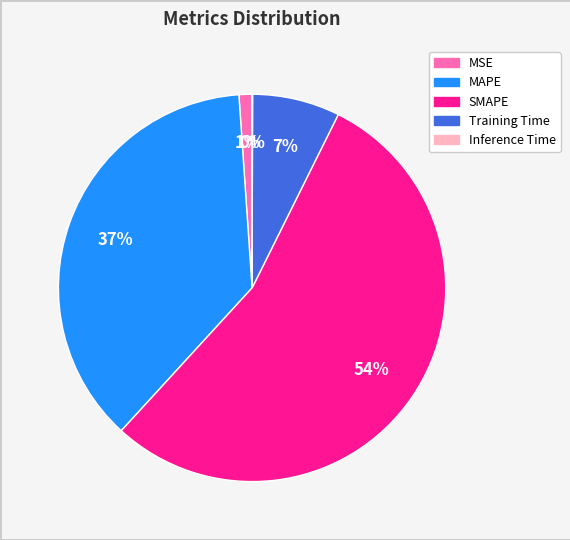

To the nearest percent, what percentage of the pie is MSE?

1%